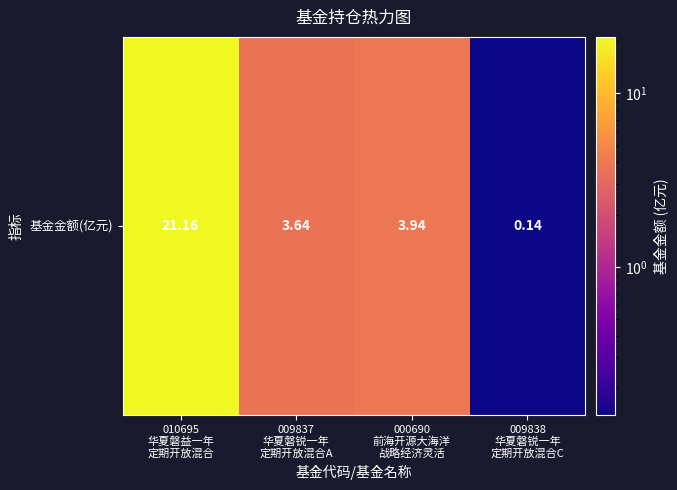

What is the change in value from 010695
华夏磐益一年
定期开放混合 to 009837
华夏磐锐一年
定期开放混合A?

-17.5